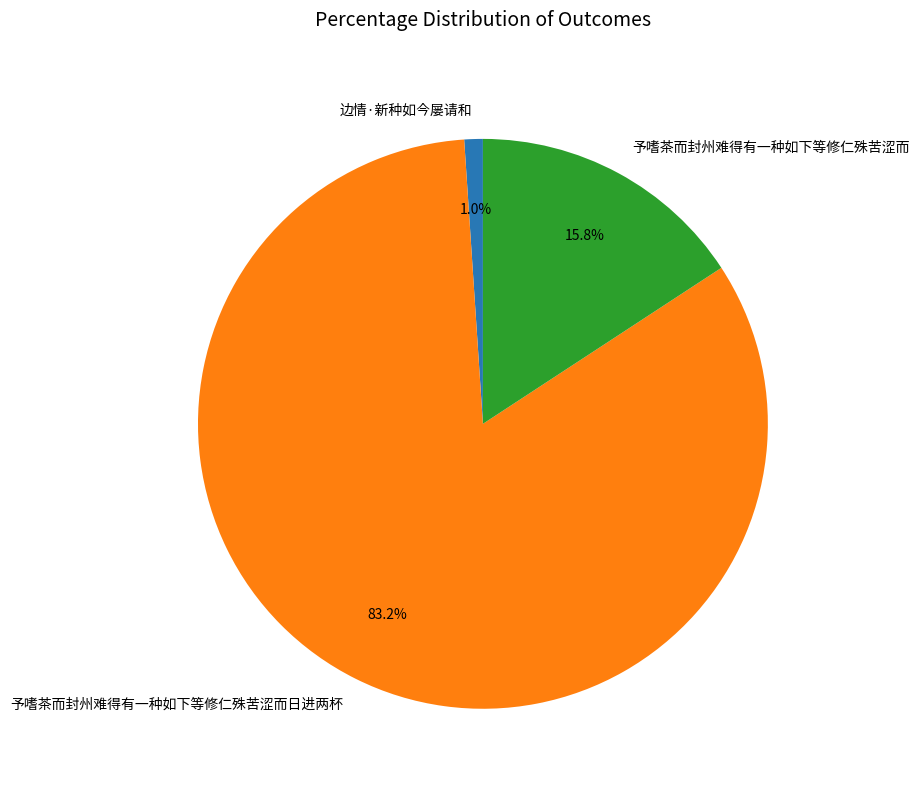

How many segments does this pie chart have?

3